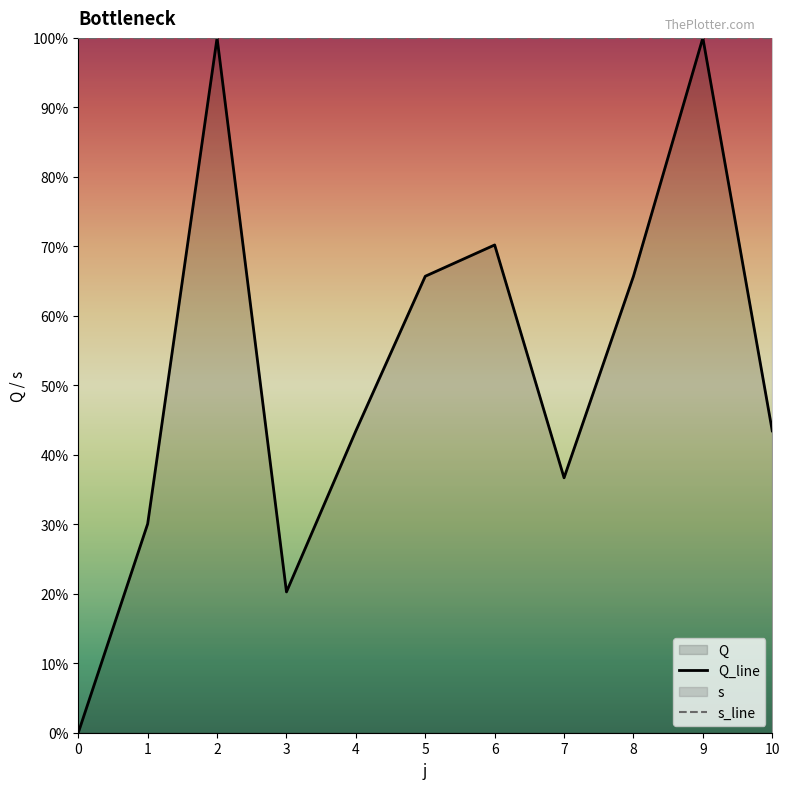

List the labels in order of value, largest first.

2, 9, 6, 5, 8, 4, 10, 7, 1, 3, 0